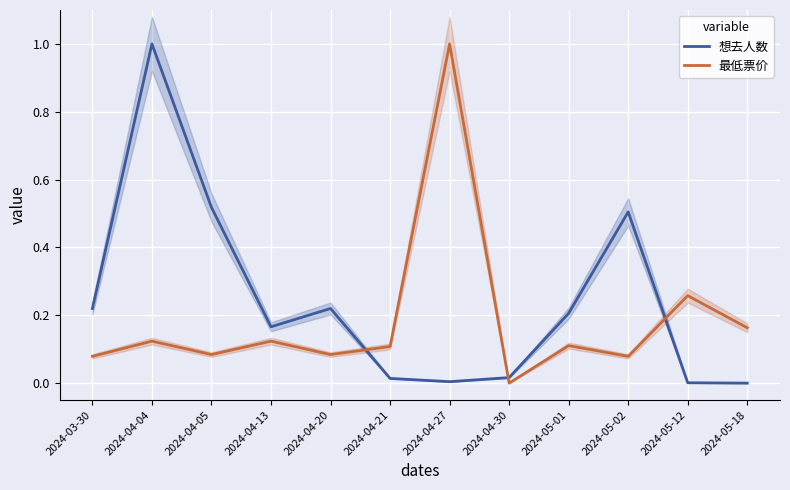

Where do 最低票价 and 想去人数 first cross each other?

2024-04-20 and 2024-04-21